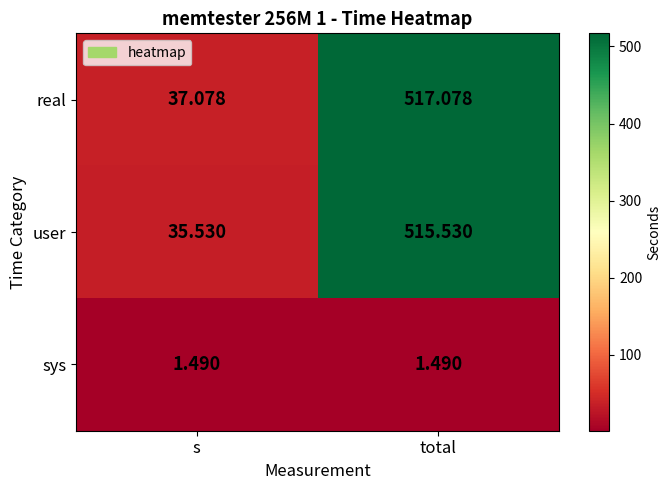

Rank the series at total from lowest to highest value.

sys, user, real